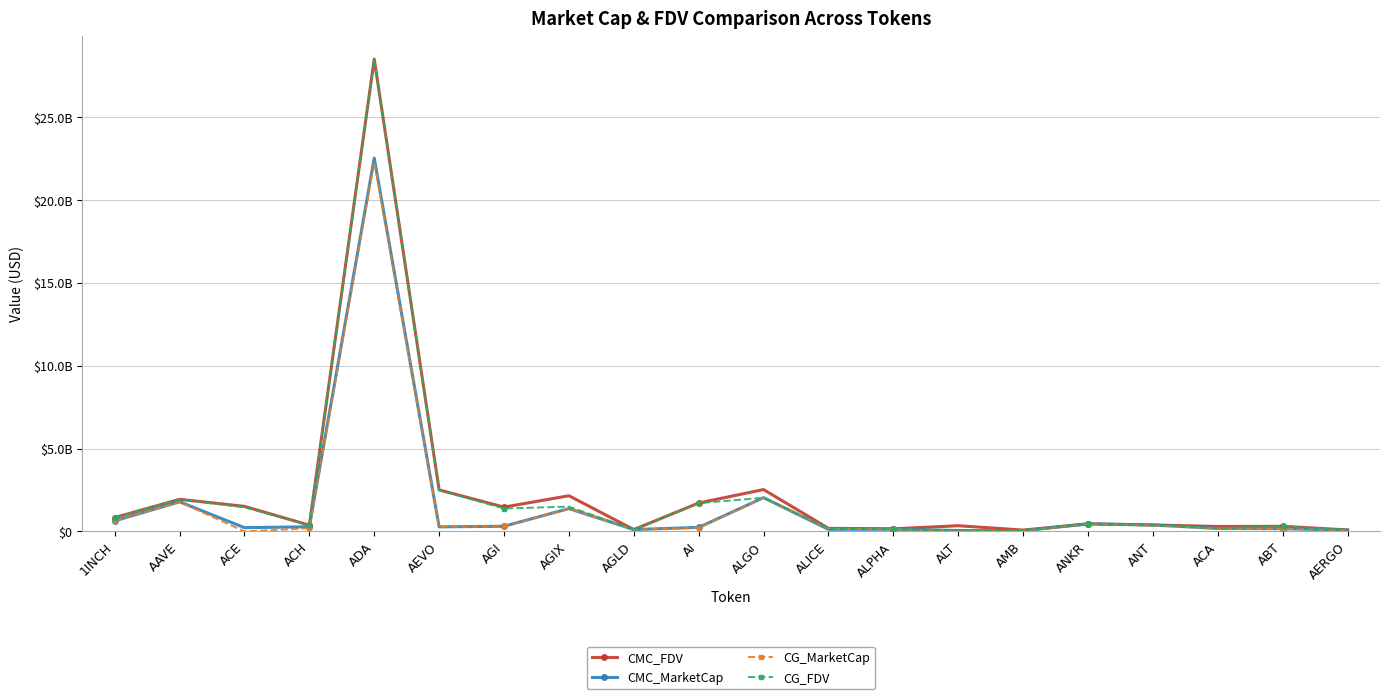

After their last crossing, which series has the higher values: CG_FDV or CMC_MarketCap?

CG_FDV